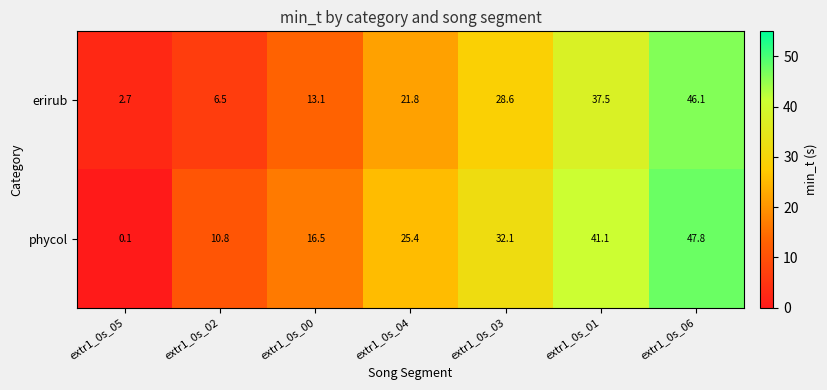

What is the greatest value displayed?

47.8